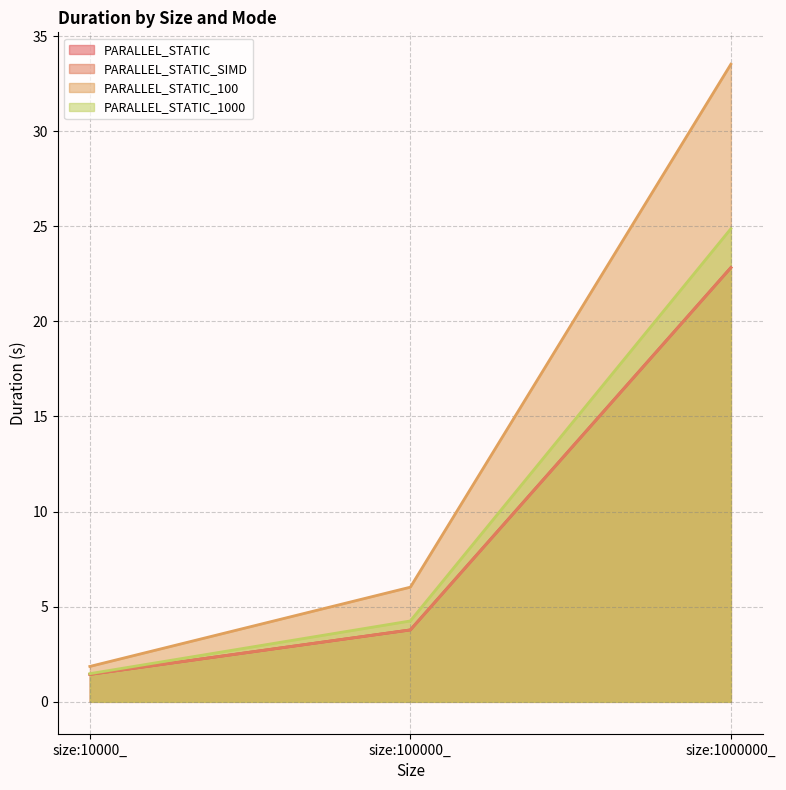

What is the approximate value of PARALLEL_STATIC_1000 at size:10000_?

1.5